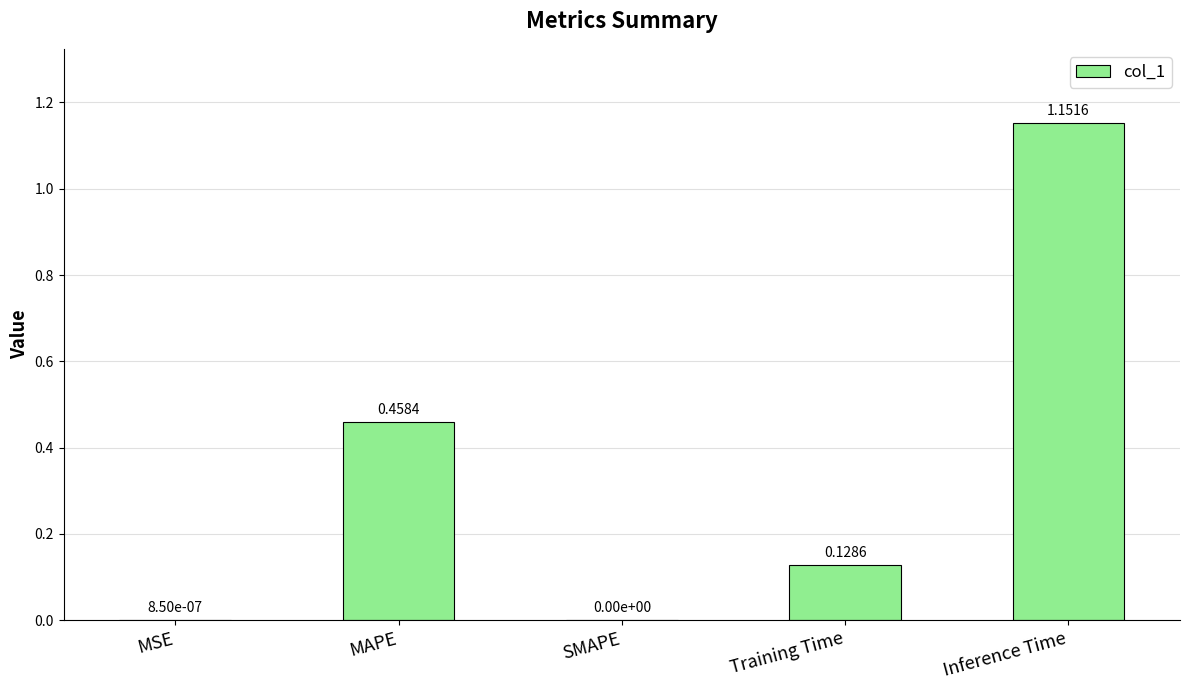

At which category does the chart reach its peak across all series?

Inference Time